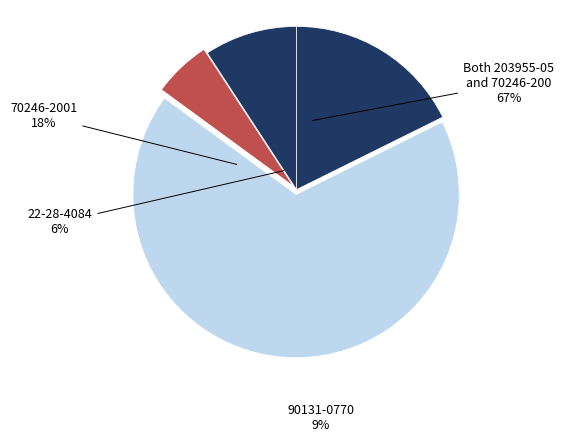

To the nearest percent, what is the difference between the 70246-2001 and 22-28-4084 slice percentages?

12%